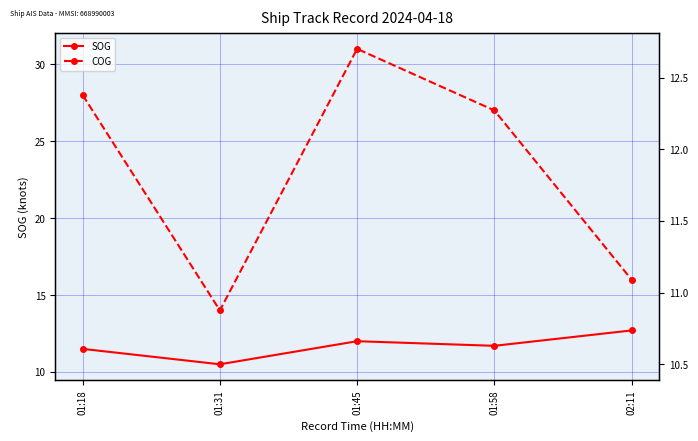

Between 02:11 and 01:18, which is larger?

02:11